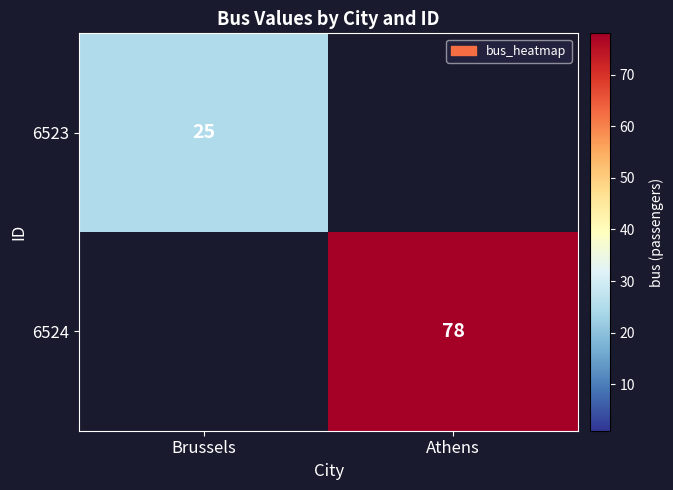

The 6524 series shows 78 at Athens. True or false?

True